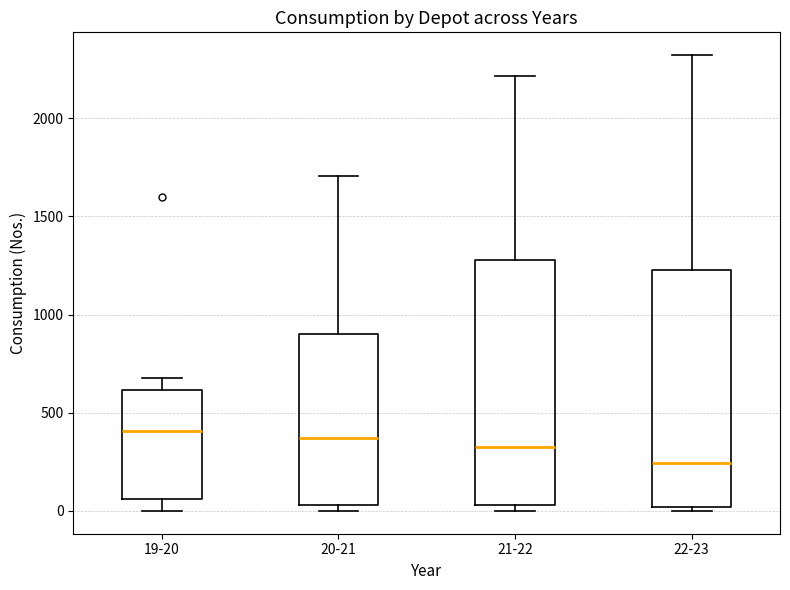

Reading left to right, transcribe this box plot: for each box, give where its median line is, the range the box spans, and where its two whiskers end, as read against the y-axis. The values are not printed on the chart, so give them approximately, as read against the axis.

19-20: median 400, box 50 to 600, whiskers 0 to 700
20-21: median 350, box 50 to 900, whiskers 0 to 1700
21-22: median 300, box 50 to 1300, whiskers 0 to 2200
22-23: median 250, box 0 to 1250, whiskers 0 (just below the box's lower edge) to 2300